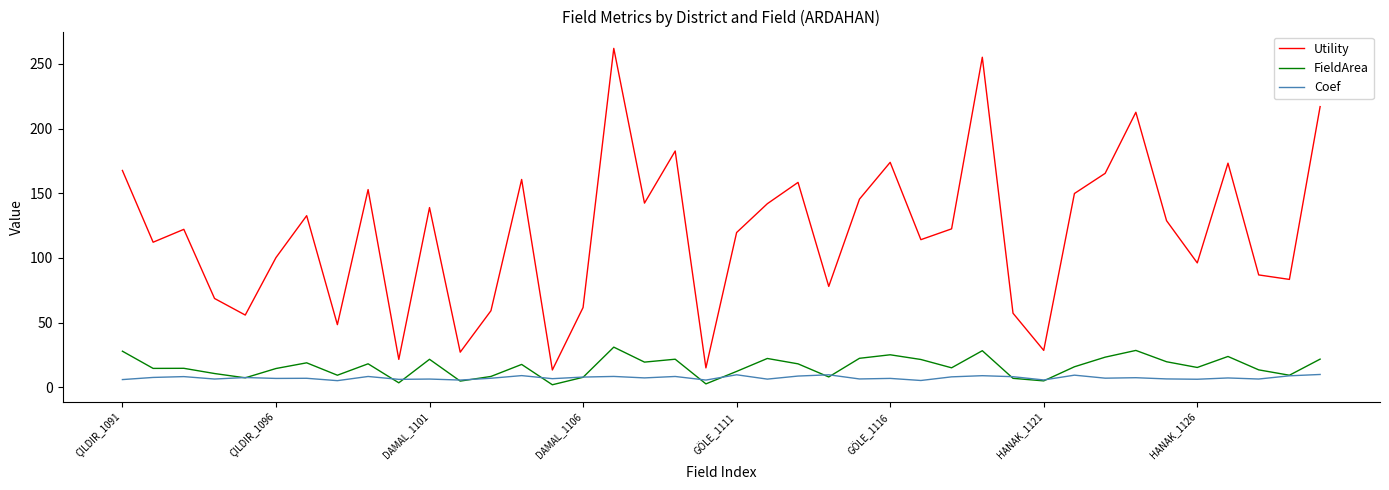

True or false: Utility and Coef intersect in this chart.

False